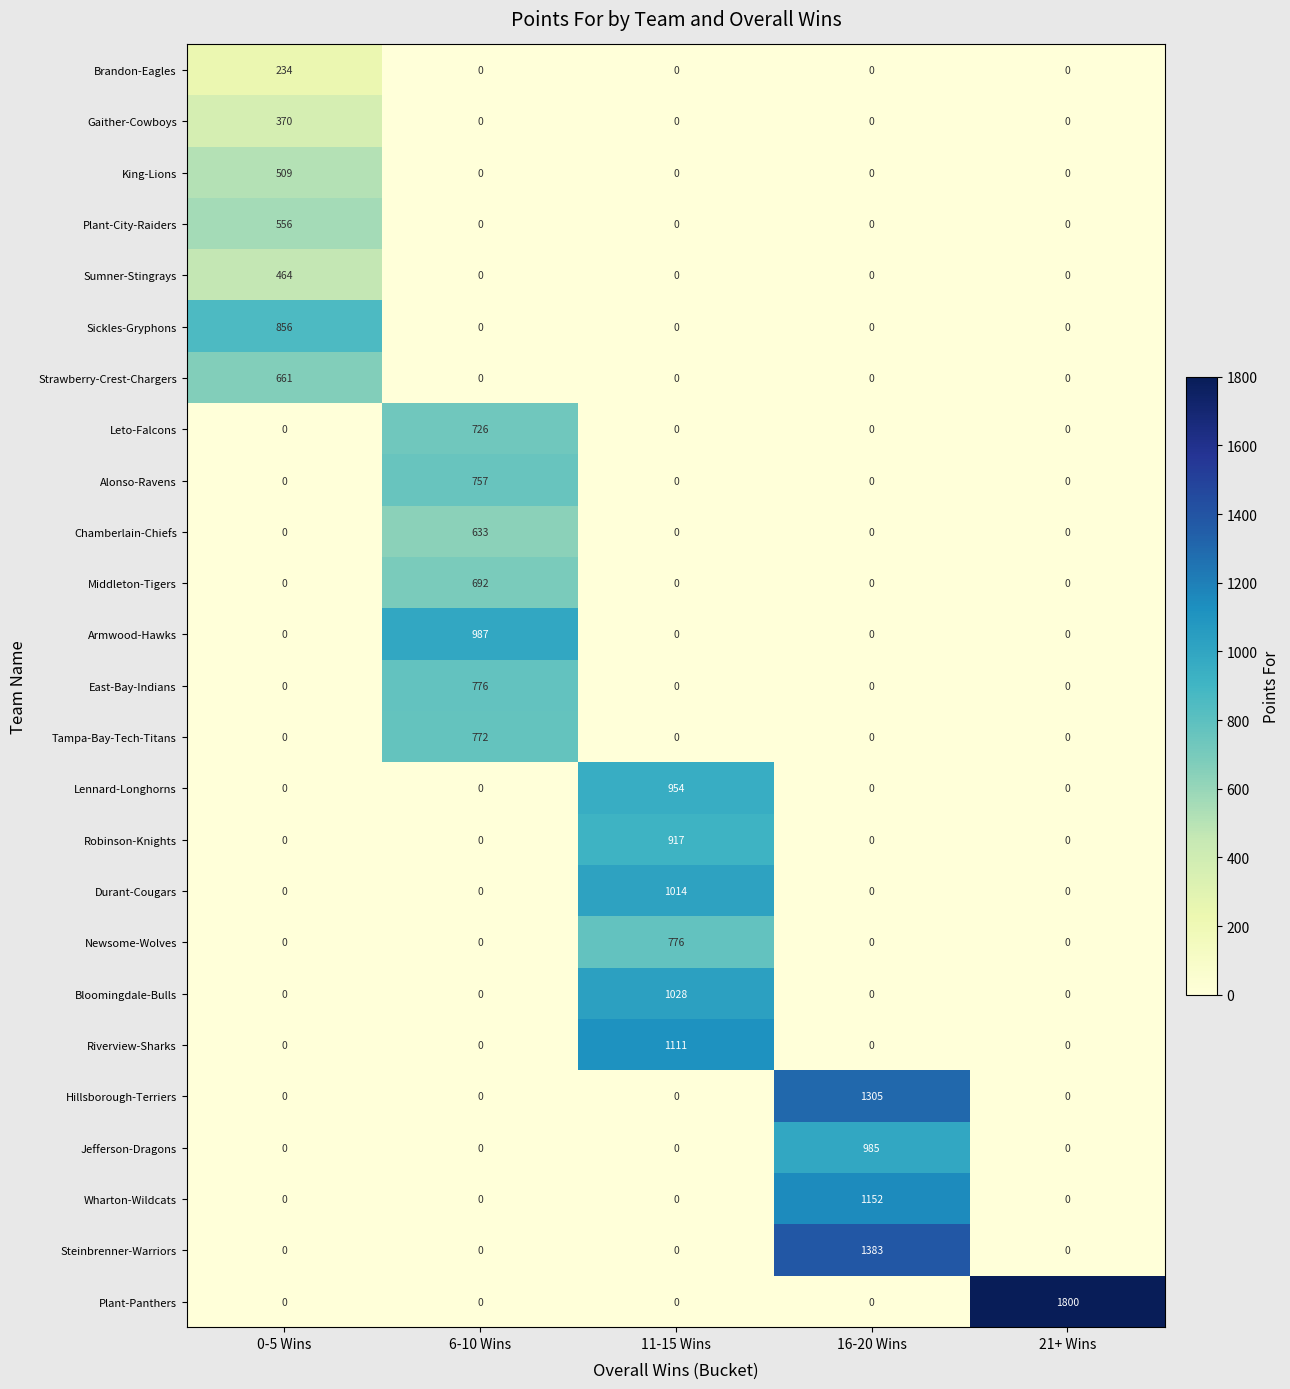

What is the greatest value displayed?

1800